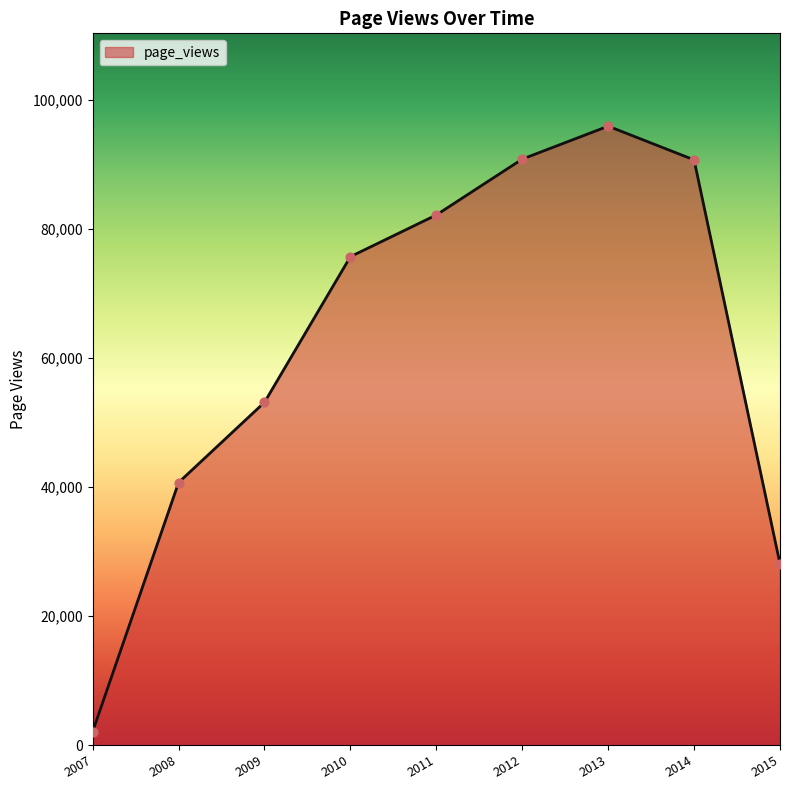

Approximately how many times larger is the value at 2013 compared to 2012?

1.1